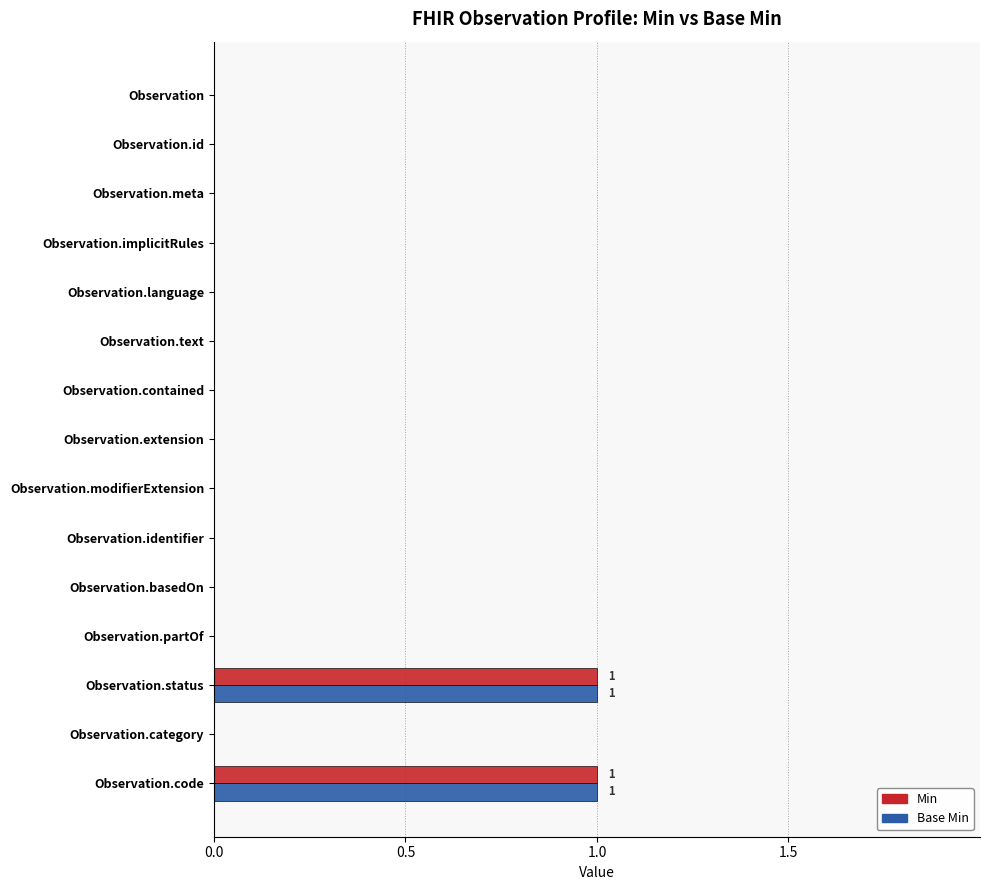

The Min series shows 0 at Observation.partOf. True or false?

True